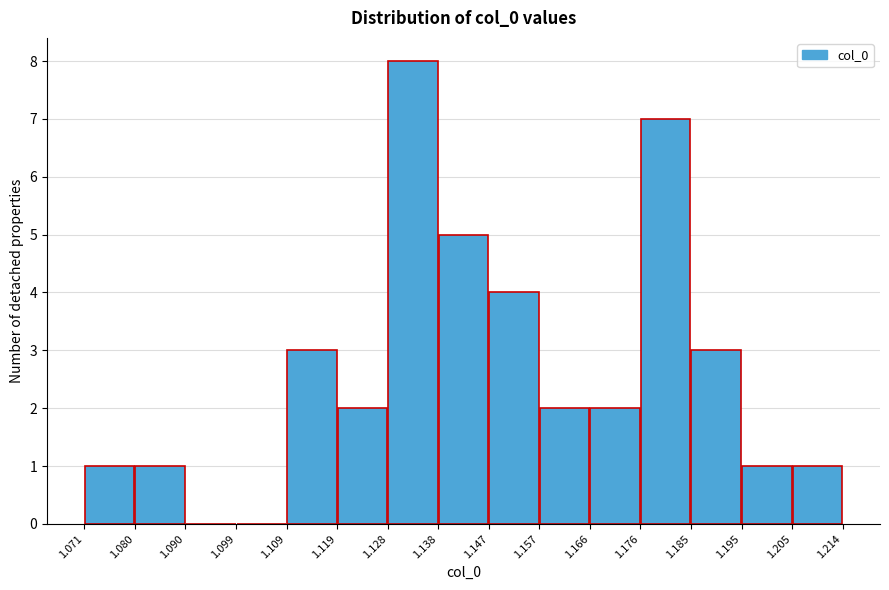

Which range on the x-axis has the tallest bar?

1.128 to 1.138